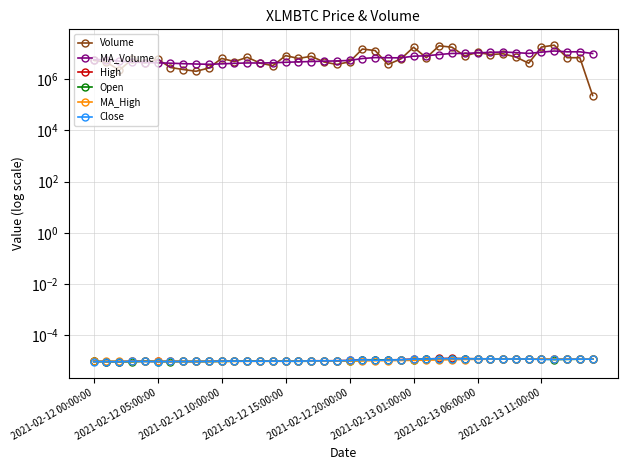

Is this an area chart (filled region under the line)?

No